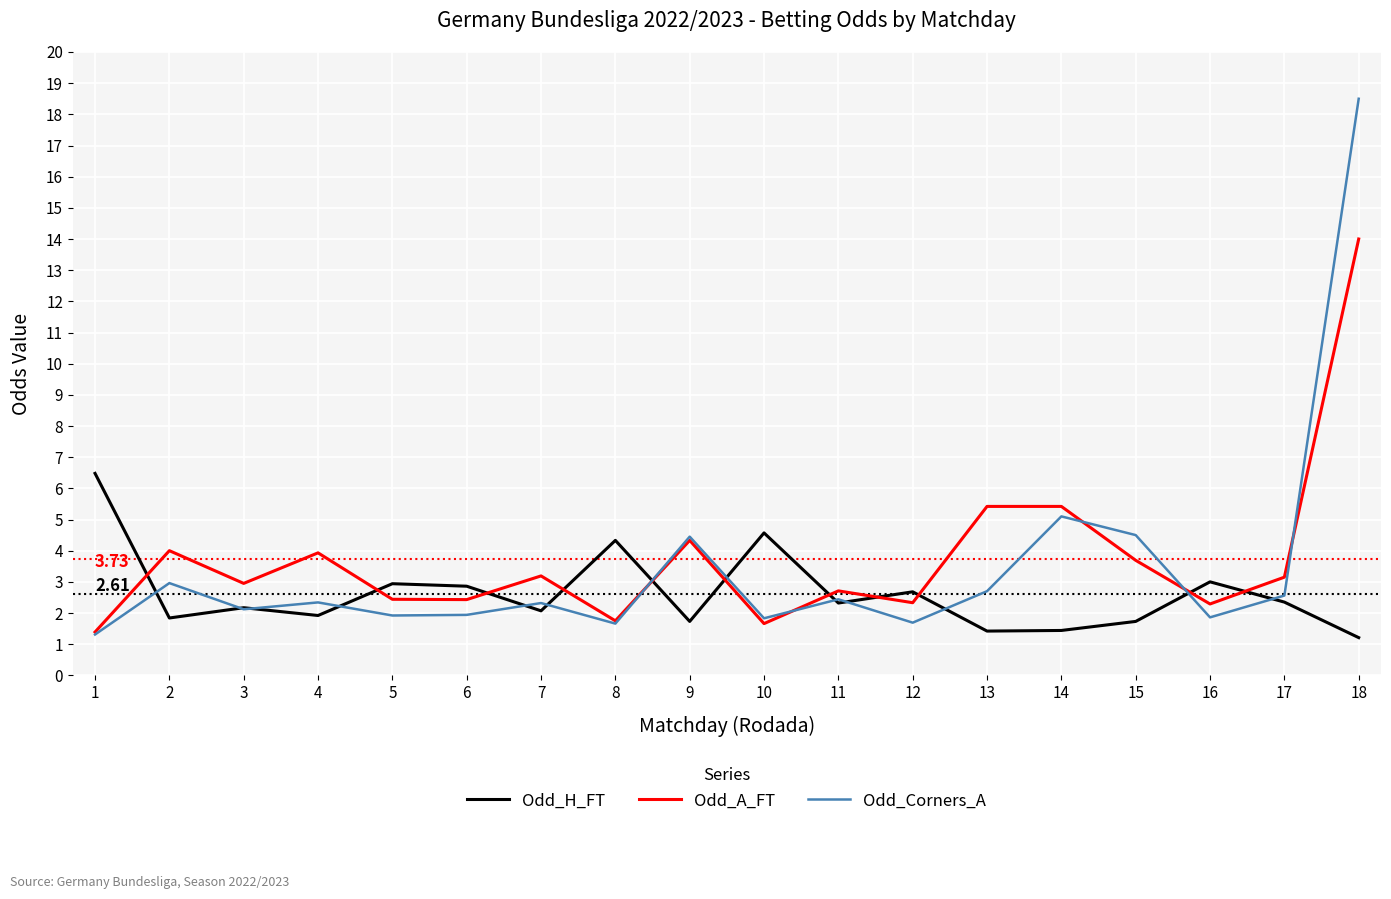

What is the highest value of the Odd_H_FT series?

6.5